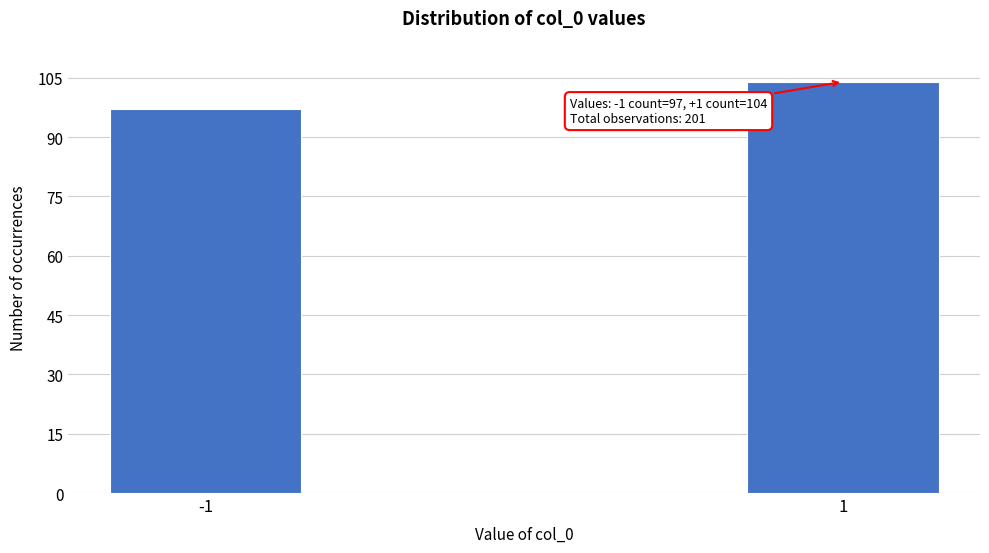

Reading left to right, what are all the values shown in this chart?

97	104